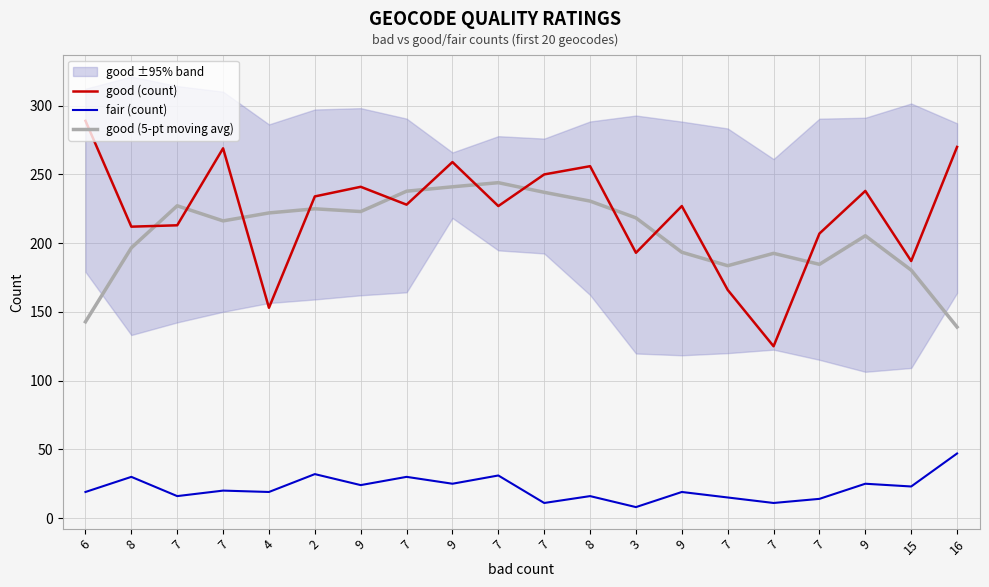

Between 8 and 16, which series saw the biggest shift?

good (5-pt moving avg)